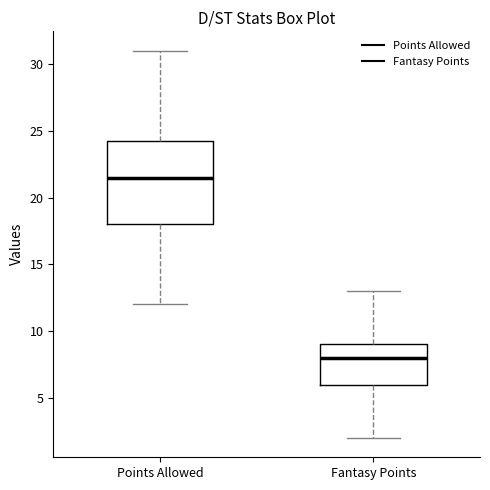

Reading left to right, read every box against the y-axis: the position of its median line, the range the box covers, and the ends of its whiskers. The values are not printed on the chart, so give them approximately, as read against the axis.

Points Allowed: median 21.5, box 18.0 to 24.5, whiskers 12.0 to 31.0
Fantasy Points: median 8.0, box 6.0 to 9.0, whiskers 2.0 to 13.0